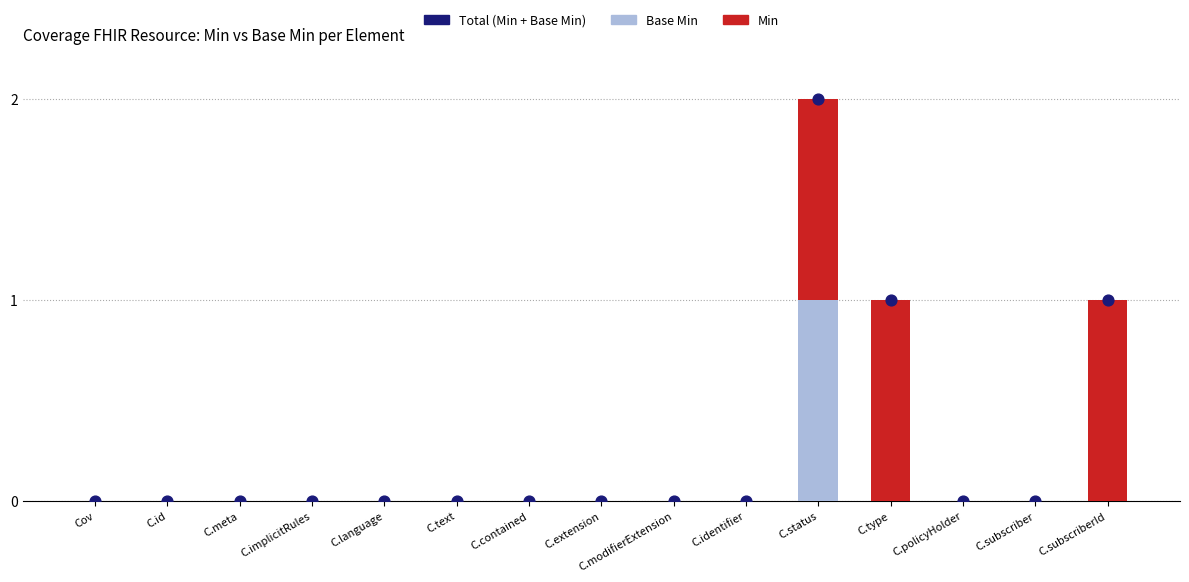

What are all the series names shown in the legend?

Base Min, Min, Total (Min + Base Min)